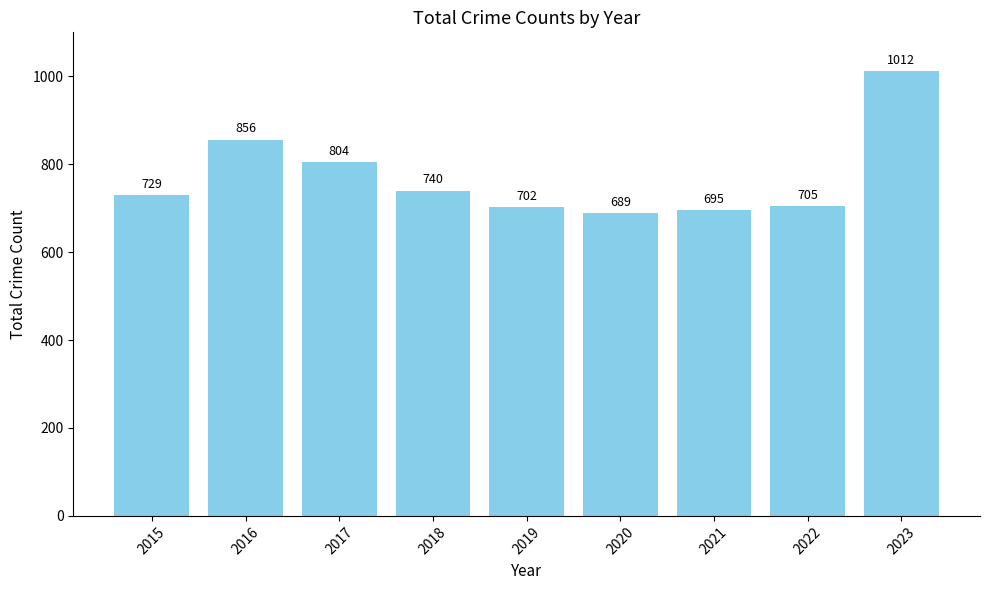

What is the maximum value shown in the chart?

1012